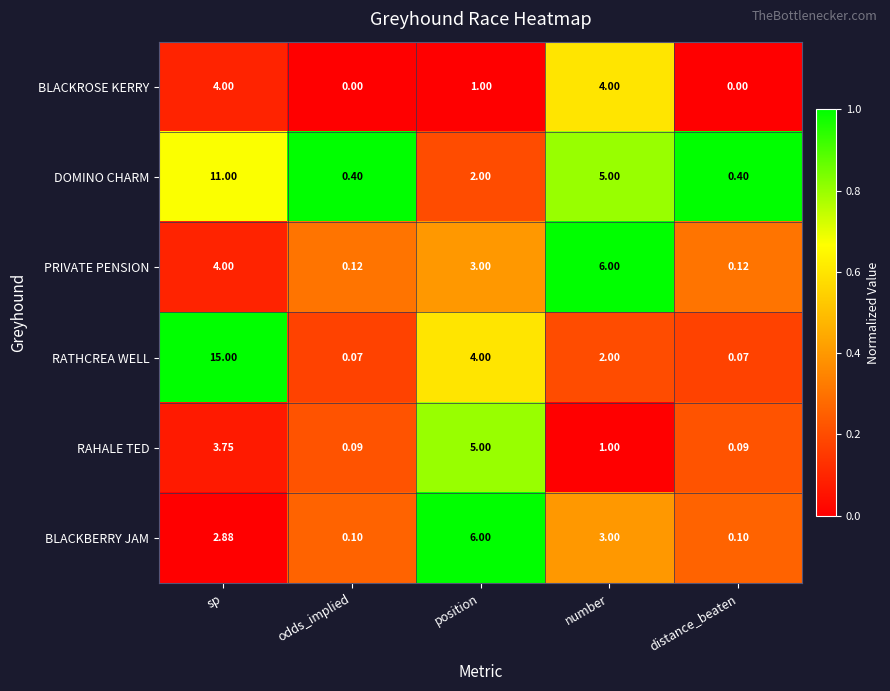

At which category does the chart reach its peak across all series?

sp